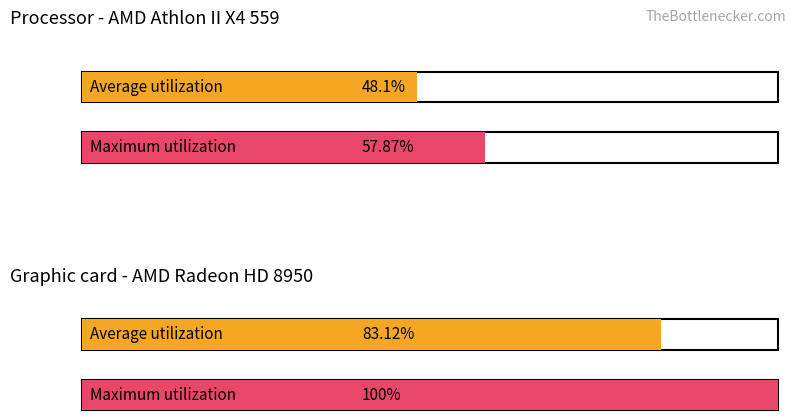

Which has a higher value, 4 or 2?

4